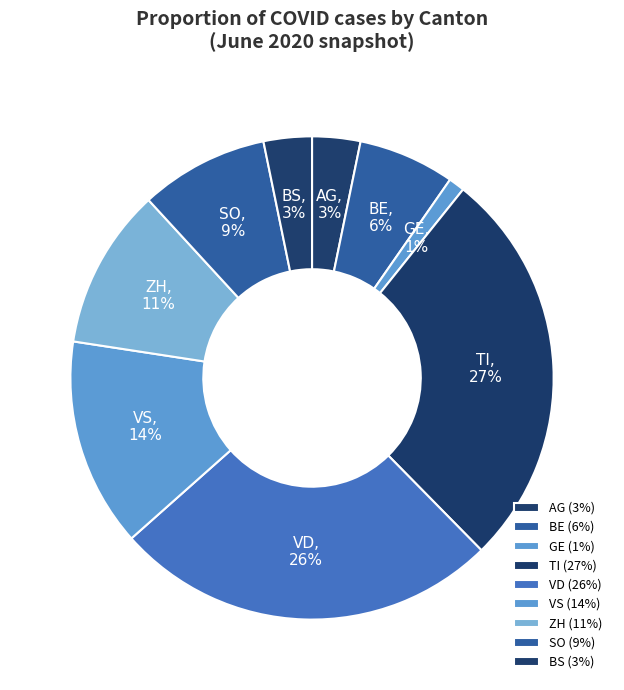

Count the number of slices in the pie.

9